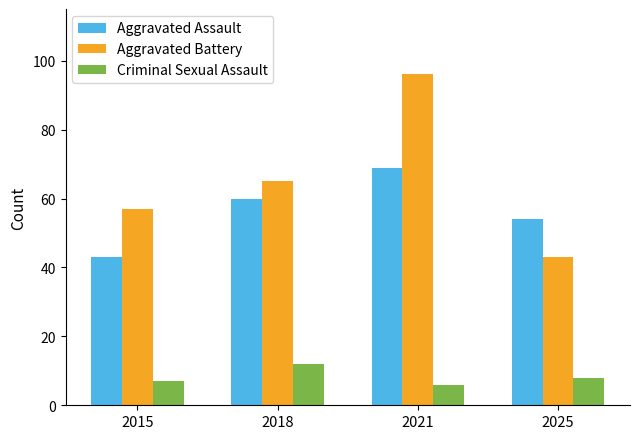

What is the difference between the Aggravated Battery values at 2021 and 2015?

39